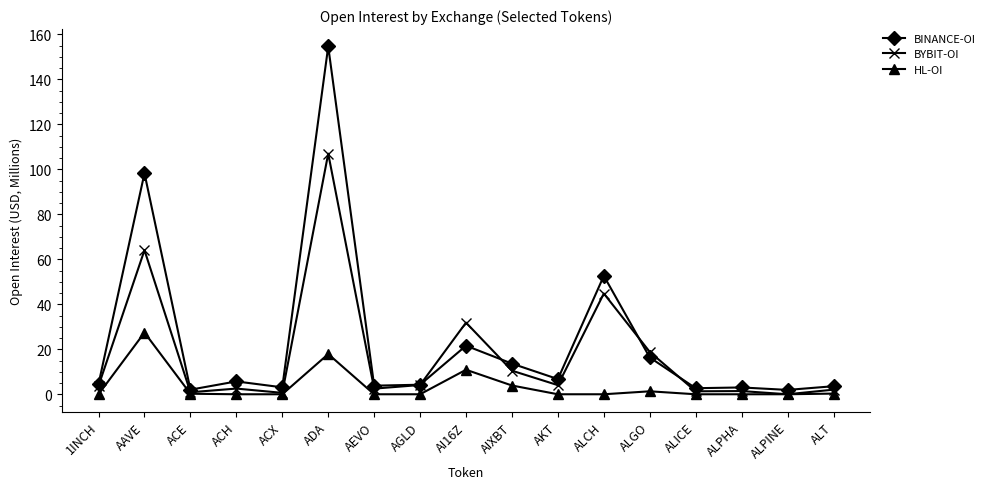

Which series has the largest range (max minus min)?

BINANCE-OI